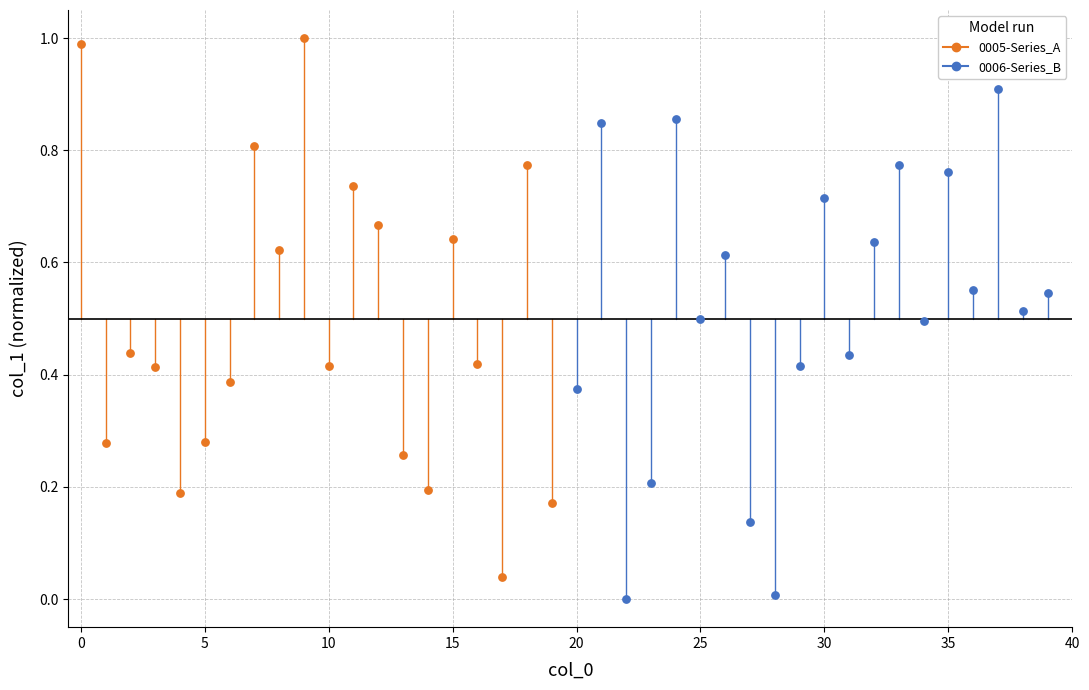

Which series has the widest spread of Y values?

0005-Series_A